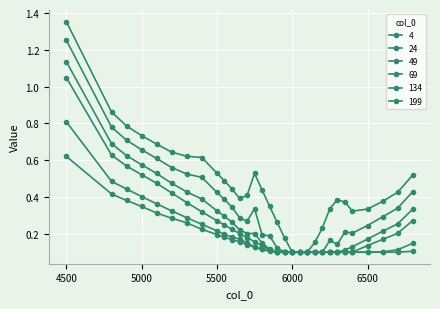

Where is 24 nearest to the value 0?

6000